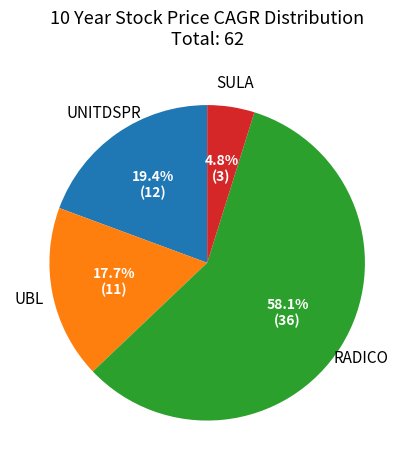

Count the number of slices in the pie.

4